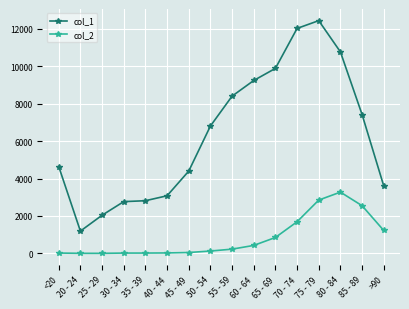

True or false: col_2 and col_1 cross at least once.

False